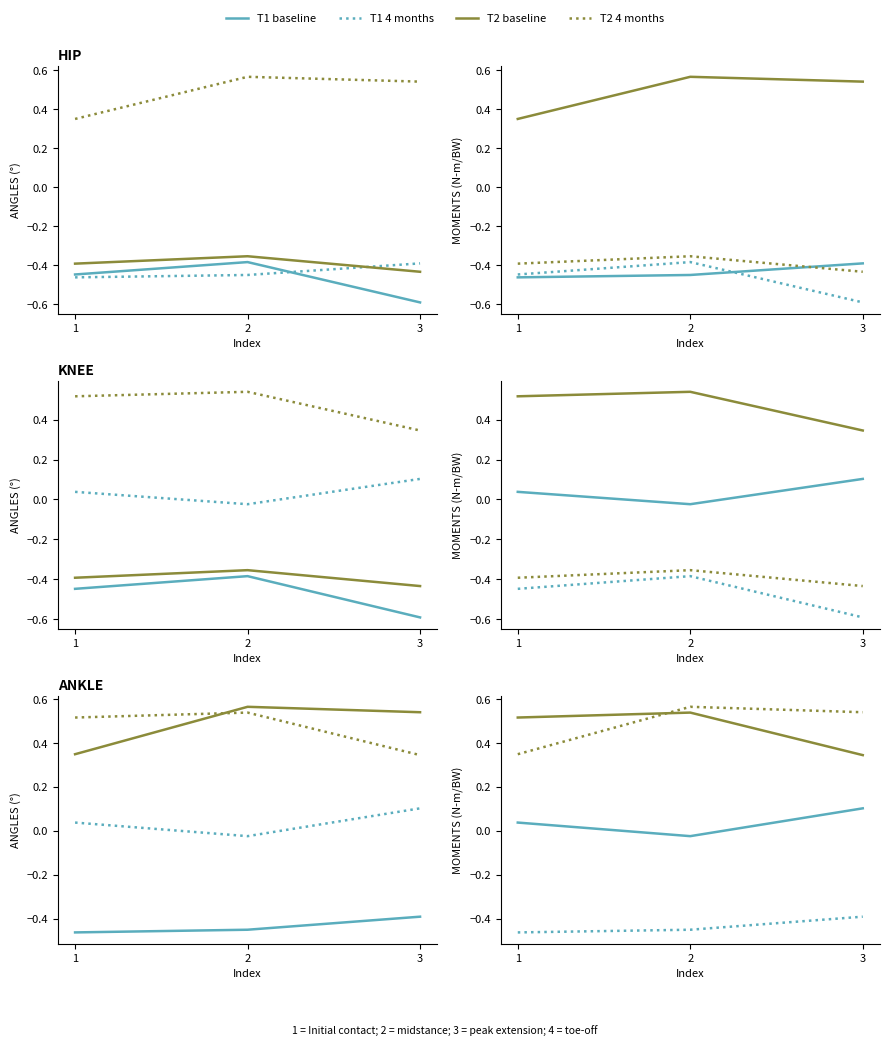

Does the chart have visible grid lines?

No